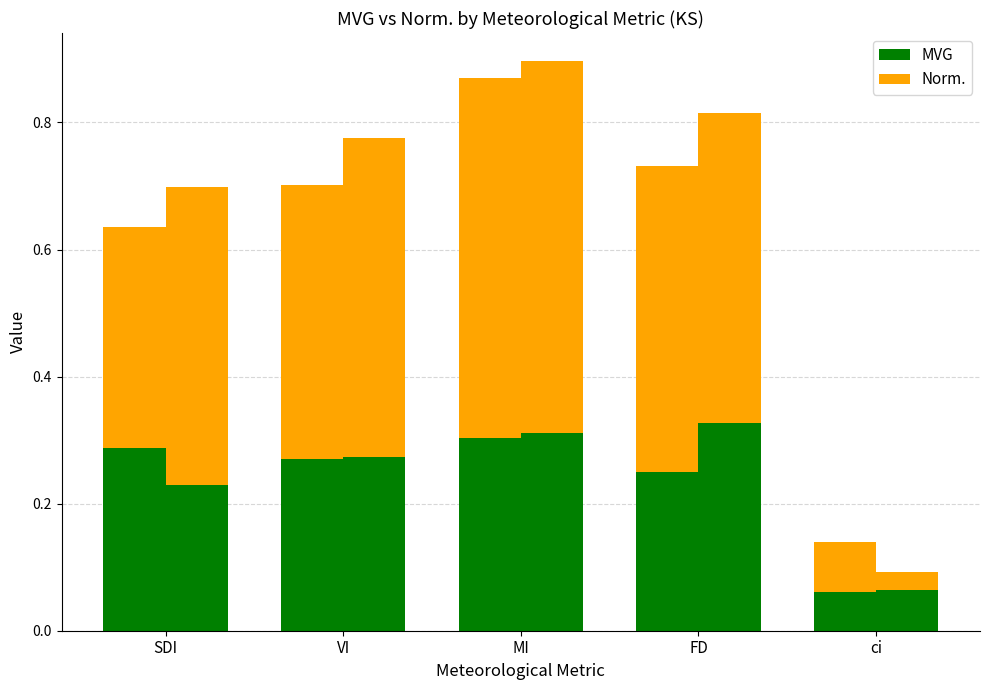

How many Norm. values are between 0 and 1?

5